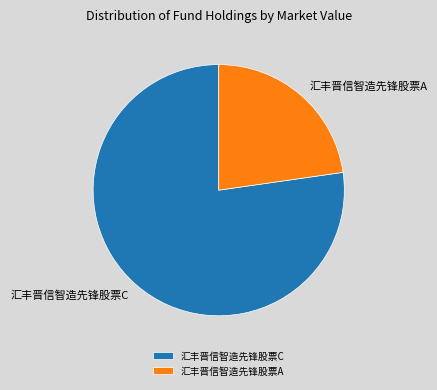

How many segments does this pie chart have?

2